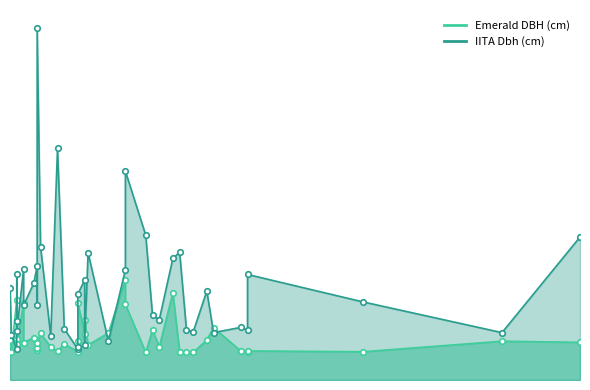

At which category does the chart reach its minimum across all series?

35.0